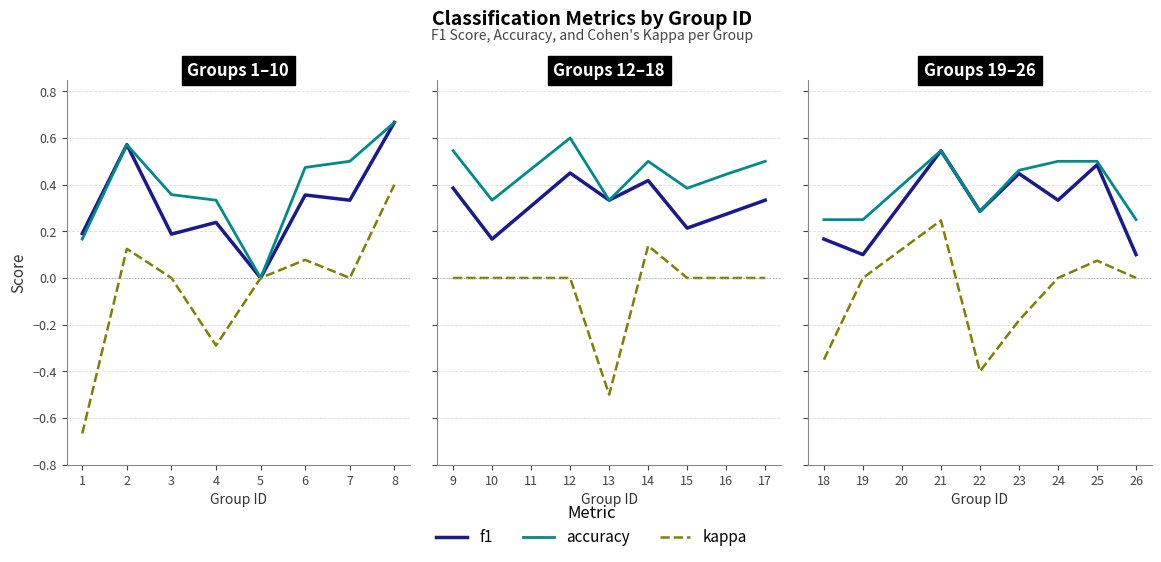

What is the average value of the accuracy series?

0.4